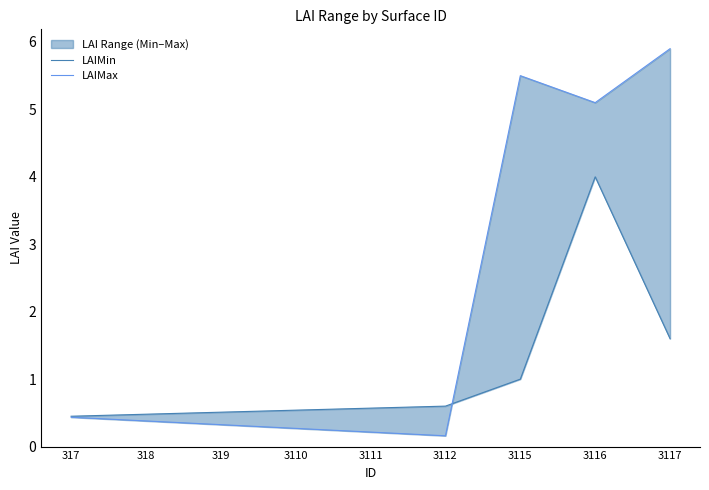

After their last crossing, which series has the higher values: LAIMax or LAIMin?

LAIMax